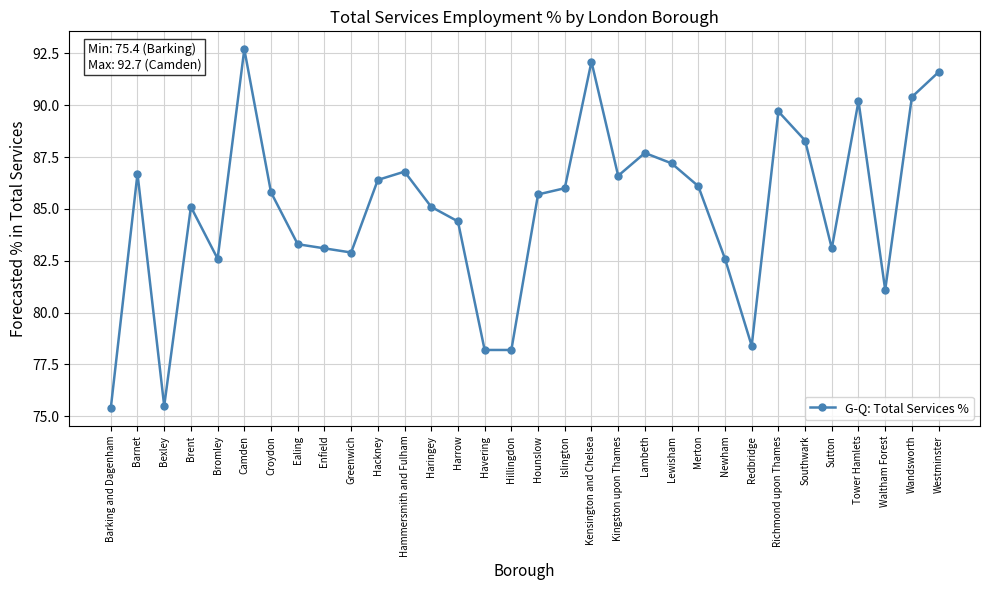

How many points are higher than both their immediate neighbors (excluding endpoints)?

8